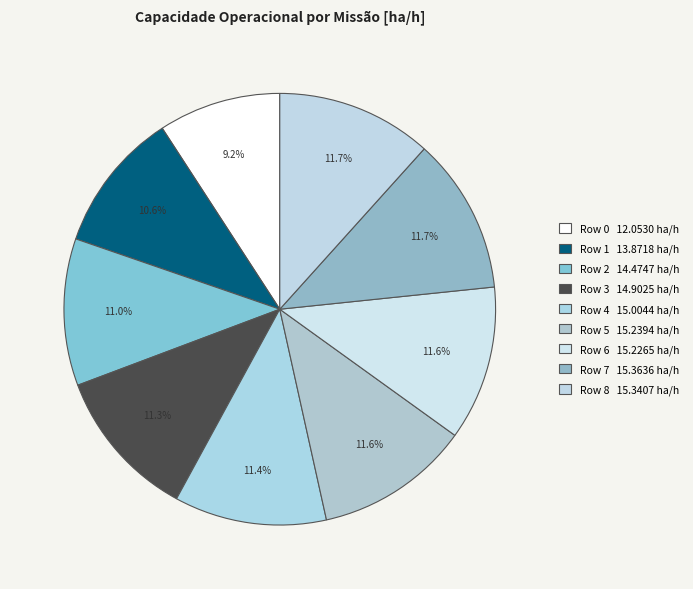

How many slices are in this pie chart?

9